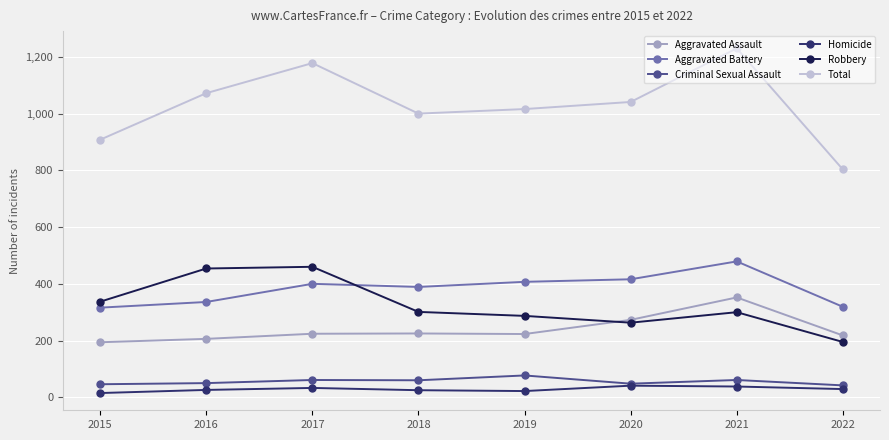

Does the chart display data point markers on the line(s)?

Yes